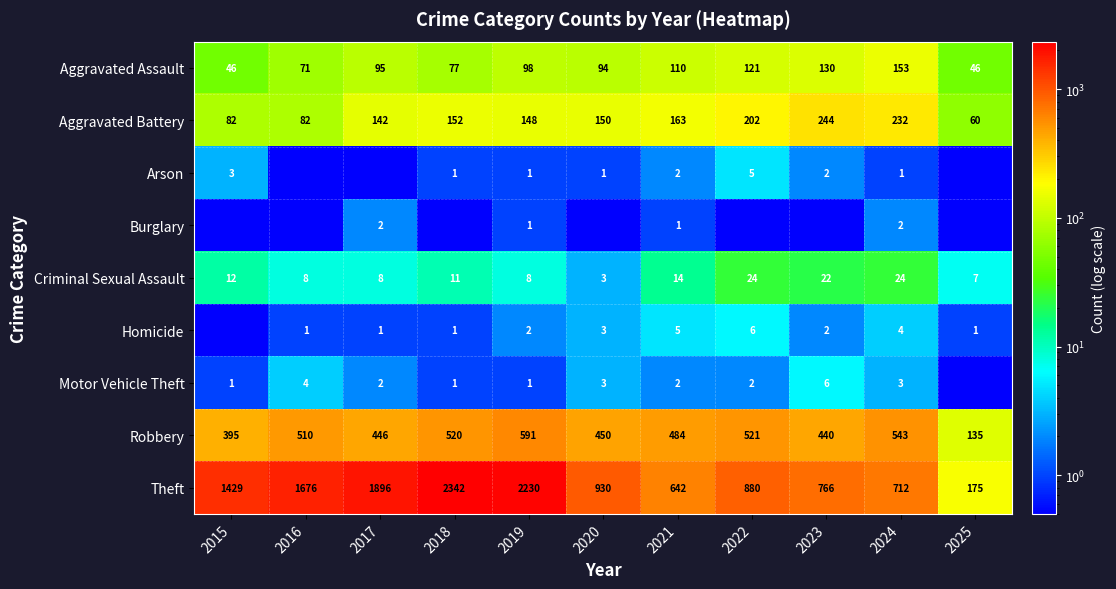

What is the spread (max minus min) of values at 2019?

2229.0